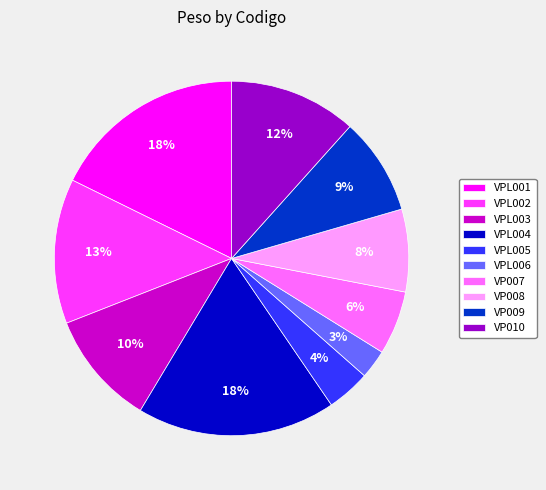

Between VP007 and VPL006, which is larger?

VP007